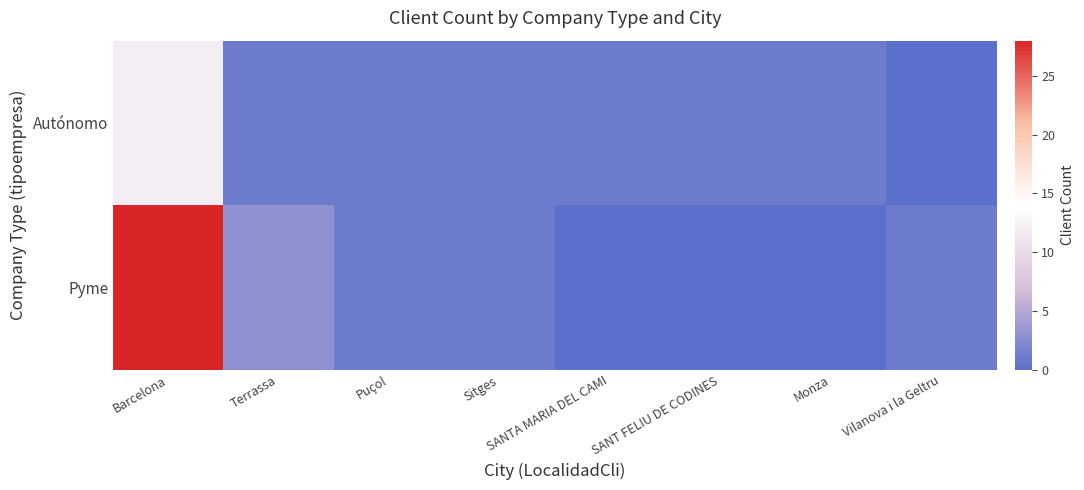

At how many categories does at least one series exceed 0?

8